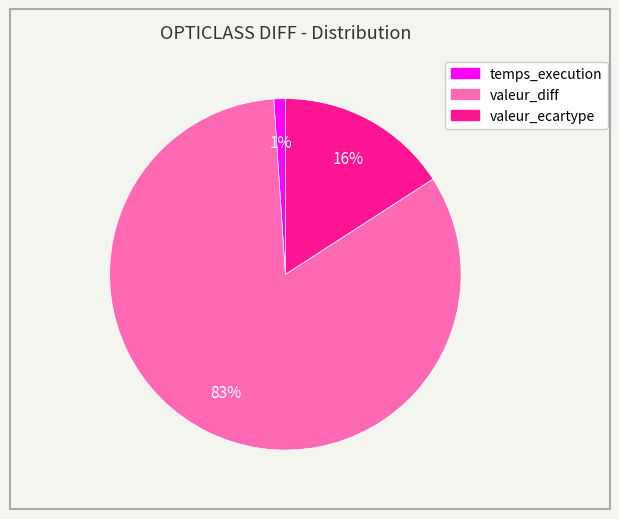

True or false: valeur_ecartype accounts for 16% of the total.

True